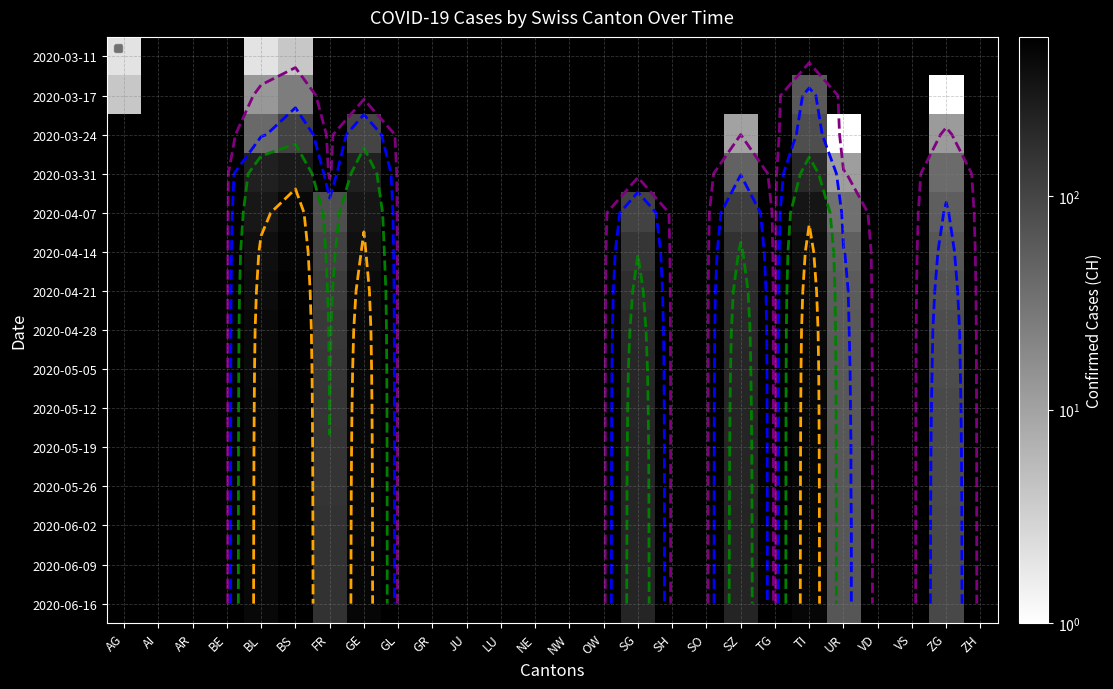

At how many categories does at least one series exceed 503?

1